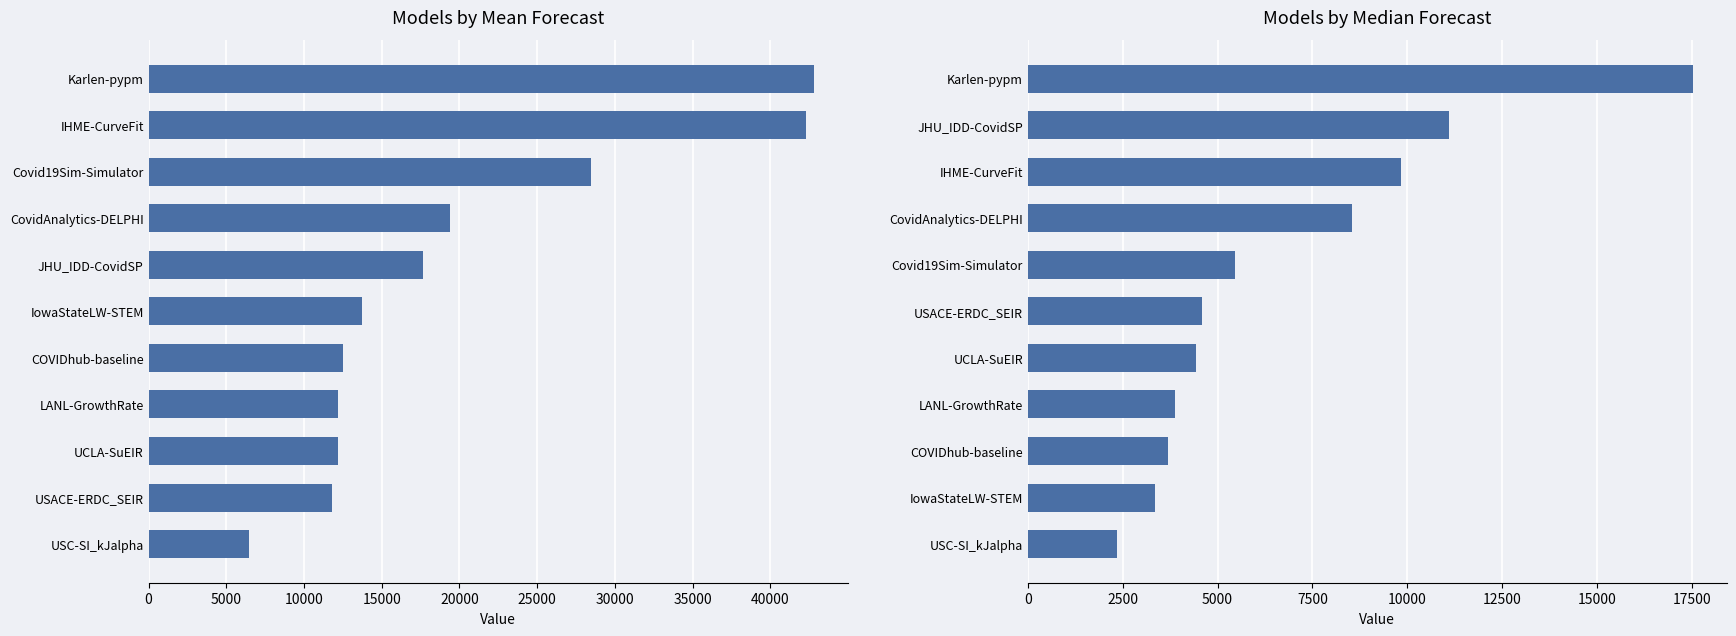

What is the spread (max minus min) of values at 40000?

8489.3